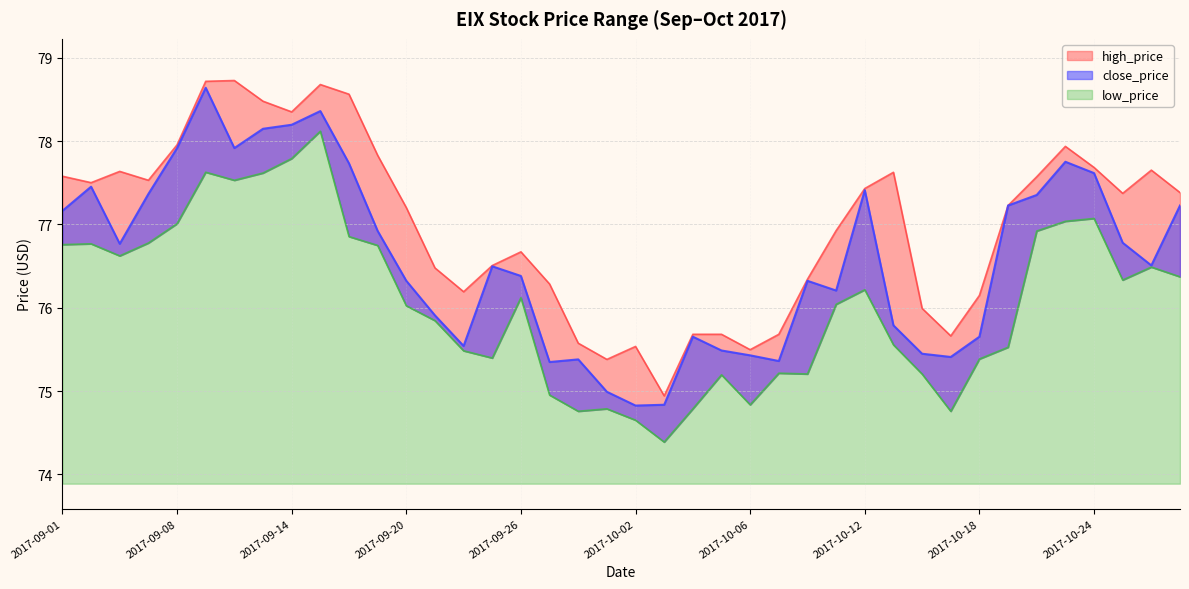

List the series in order of their overall mean, highest first.

high_price, close_price, low_price